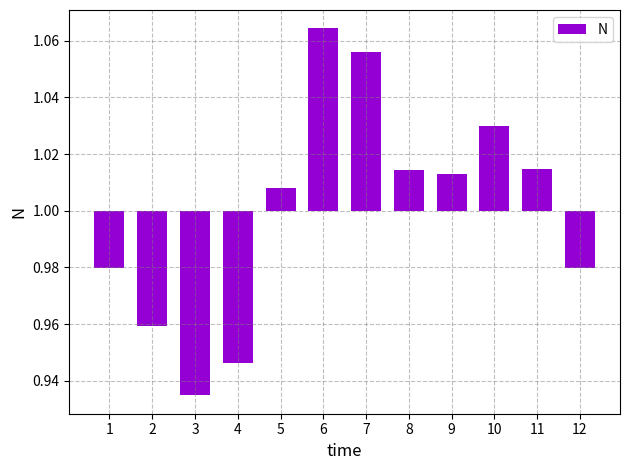

How many bars are there in total?

12